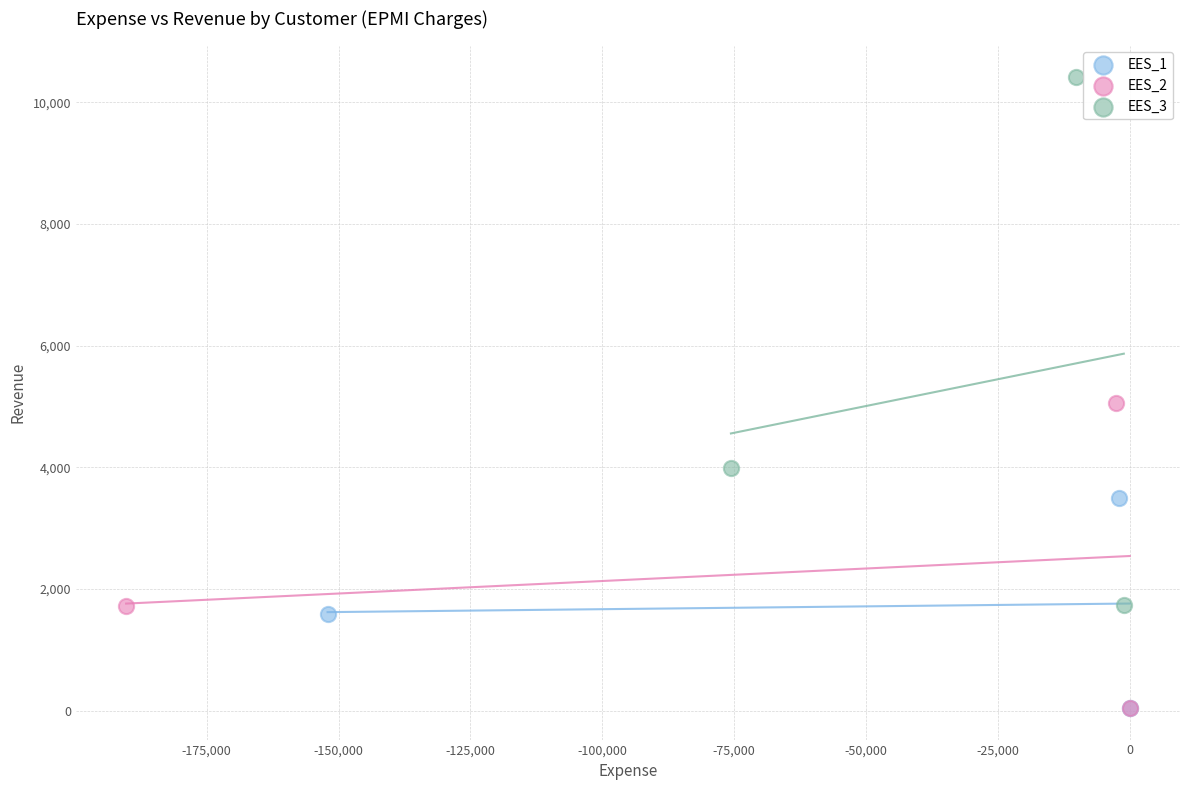

Which series reaches the maximum Y coordinate?

EES_3